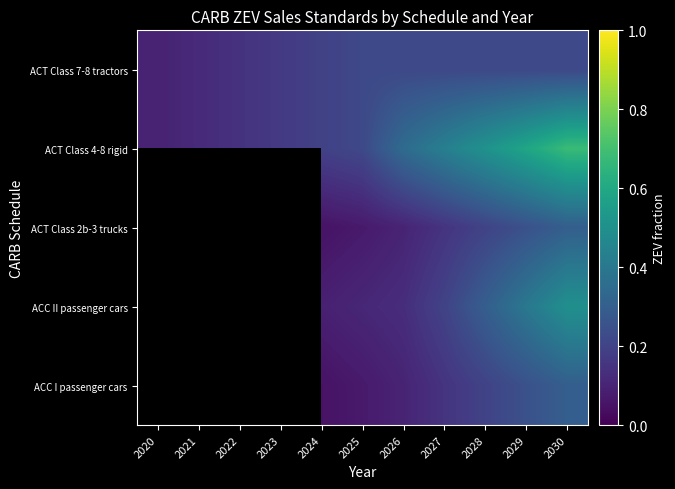

What is the difference between the ACT Class 2b-3 trucks values at 2025 and 2029?

0.2